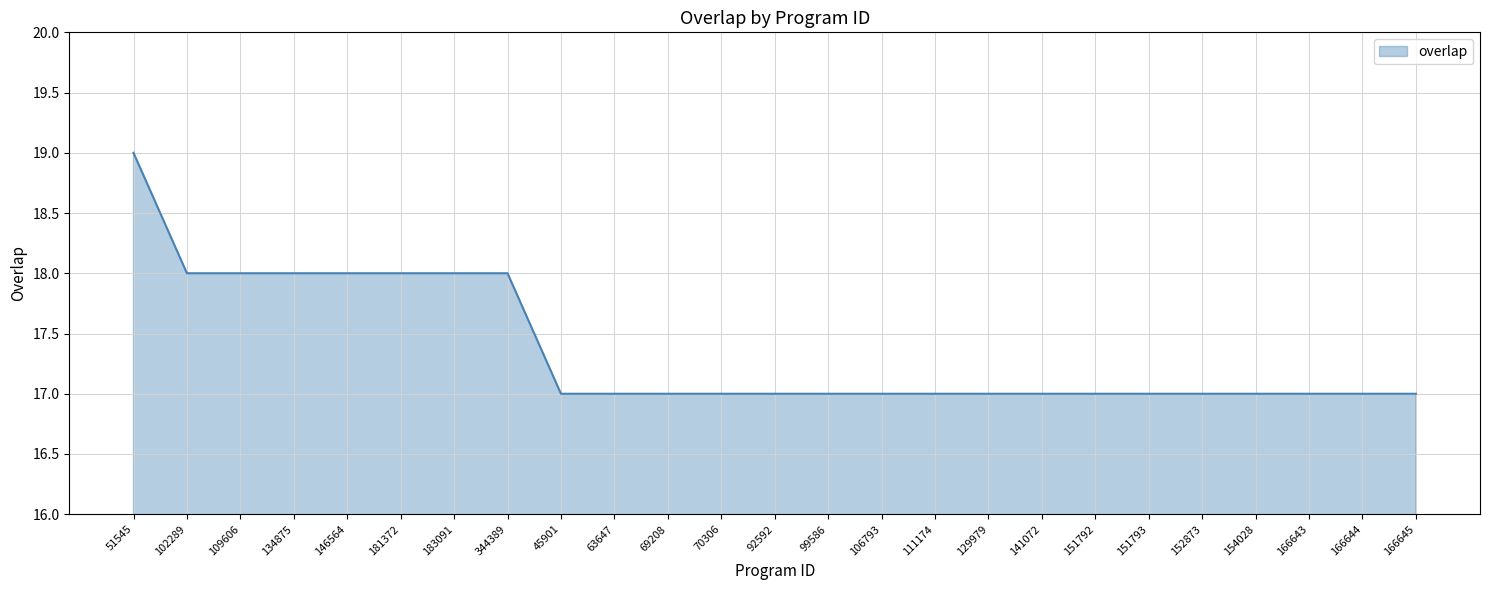

What is the difference between the values at 63647 and 51545?

2